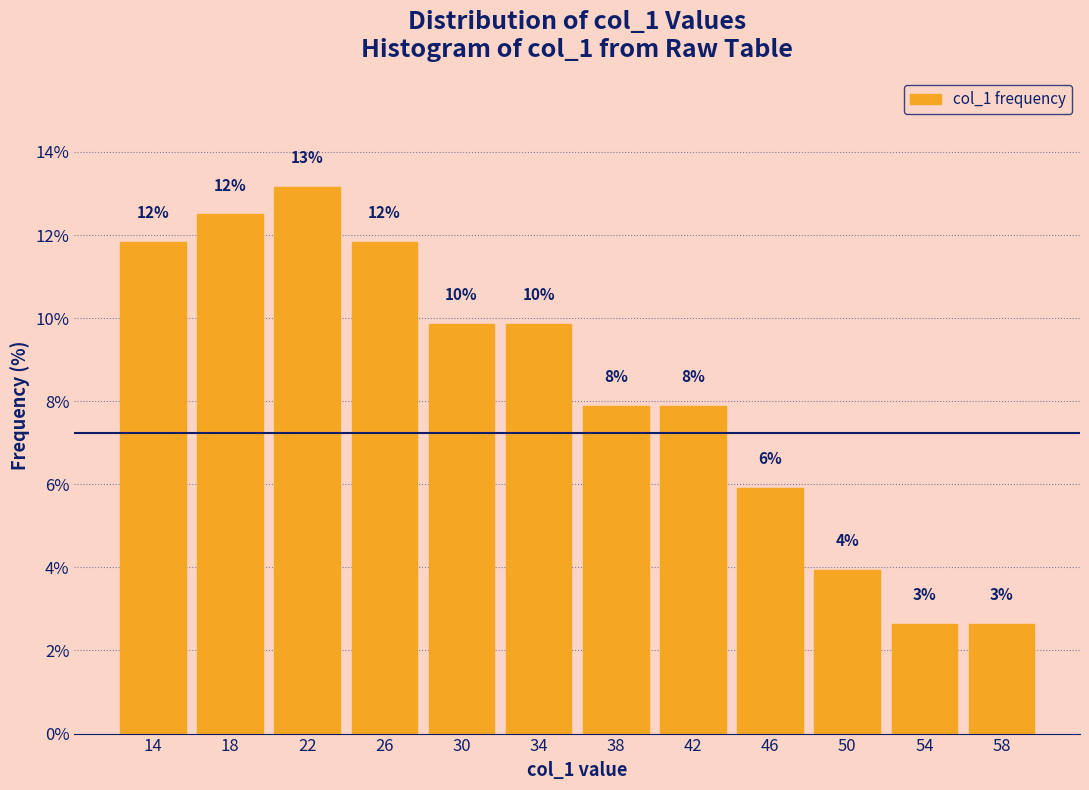

How many bars are there in total?

12